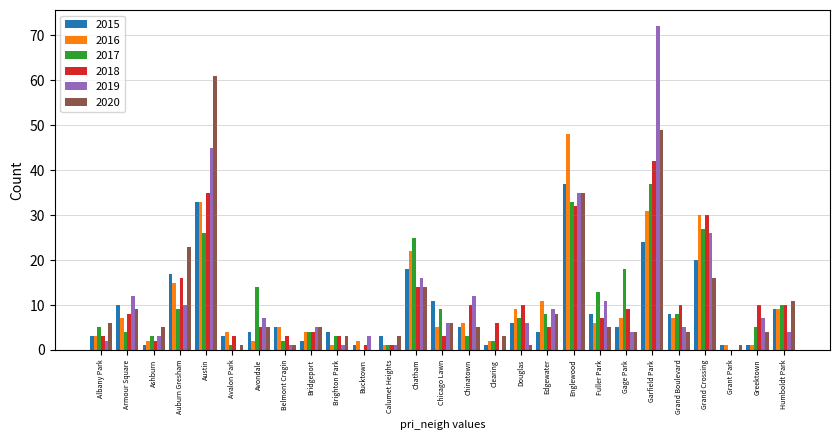

What is the approximate value of 2018 at Edgewater?

5